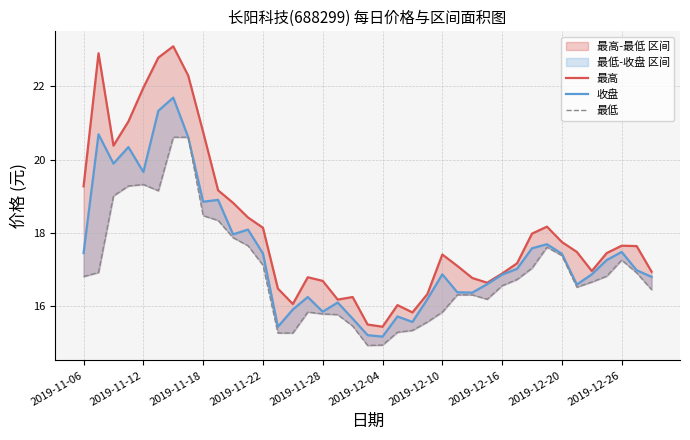

What is the highest value of the 最低 series?

20.6